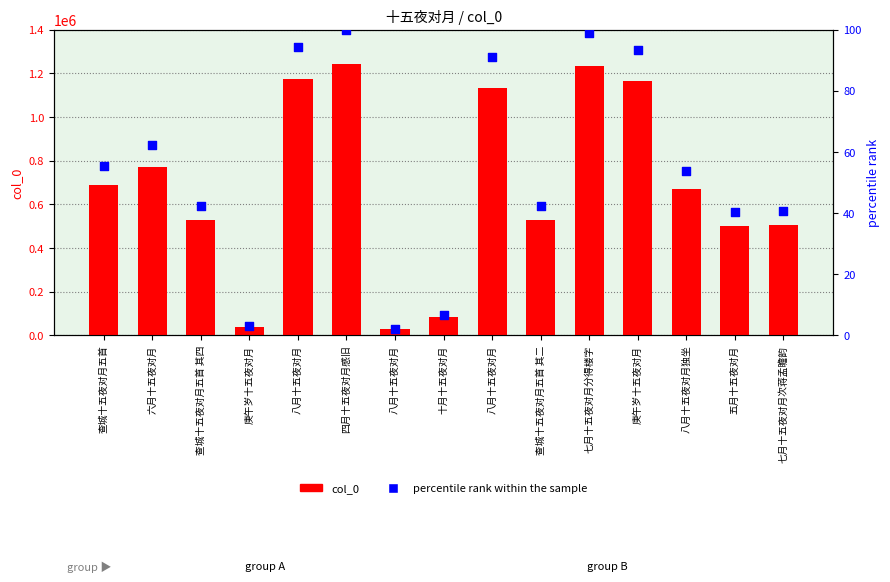

Which series has the widest spread of Y values?

col_0